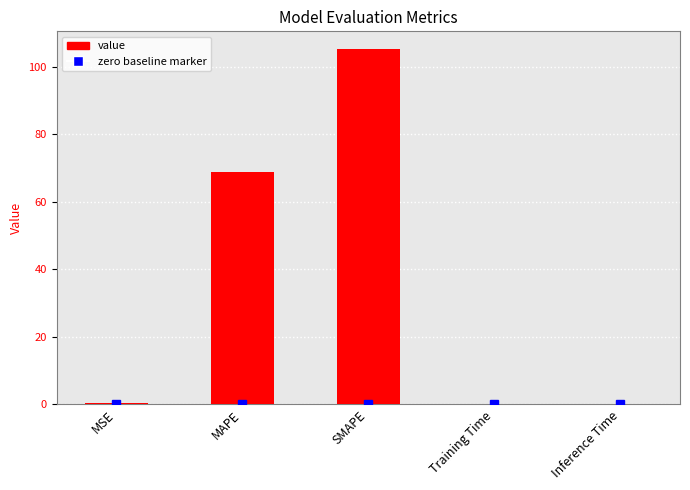

The value at SMAPE is 66.5. True or false?

False